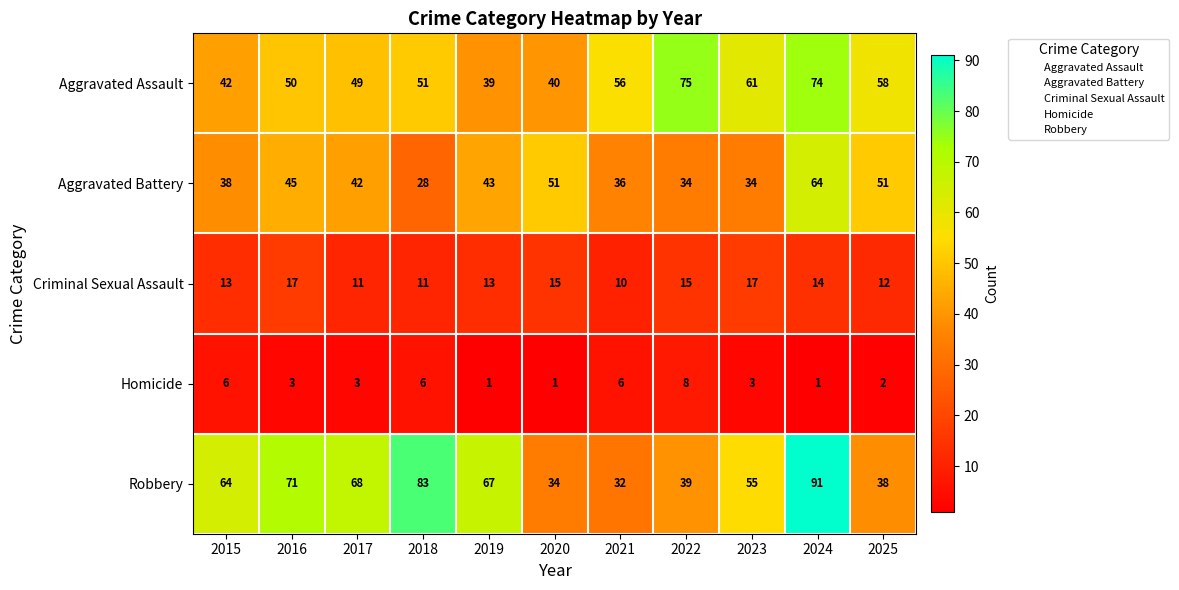

Is the value of Aggravated Battery at 2018 greater than the value of Robbery at 2016?

No